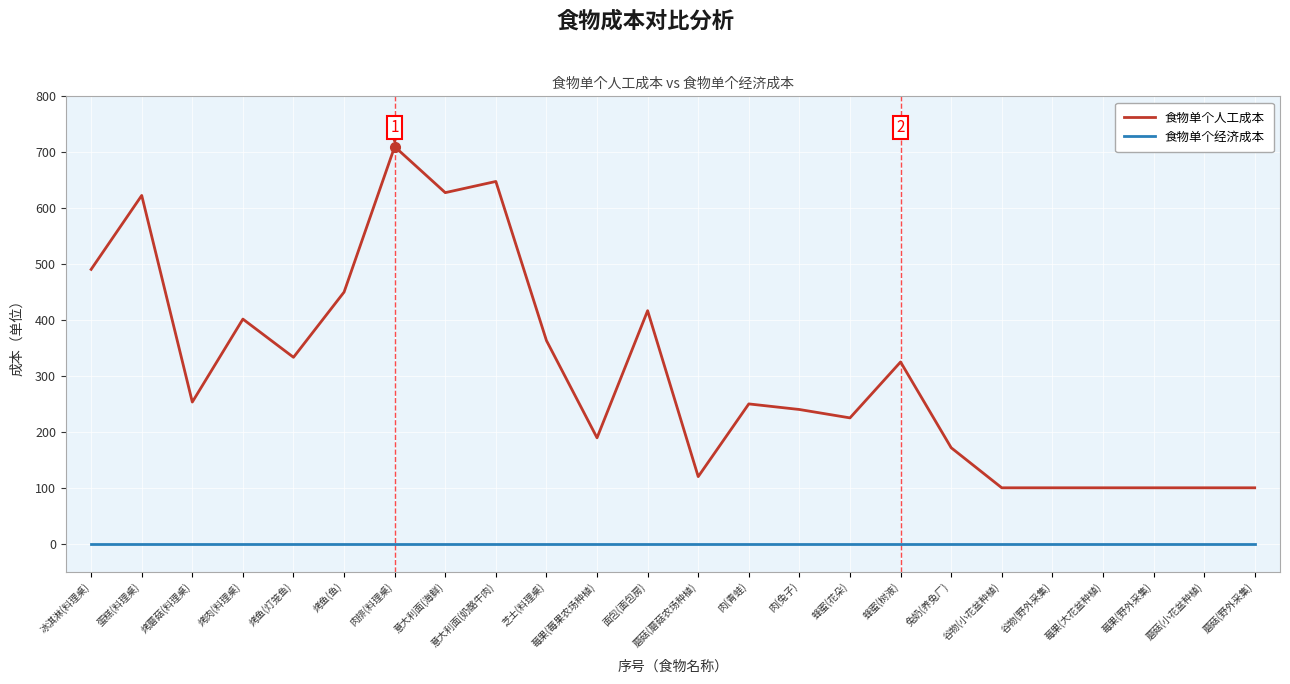

What is the maximum value shown in the chart?

710.0